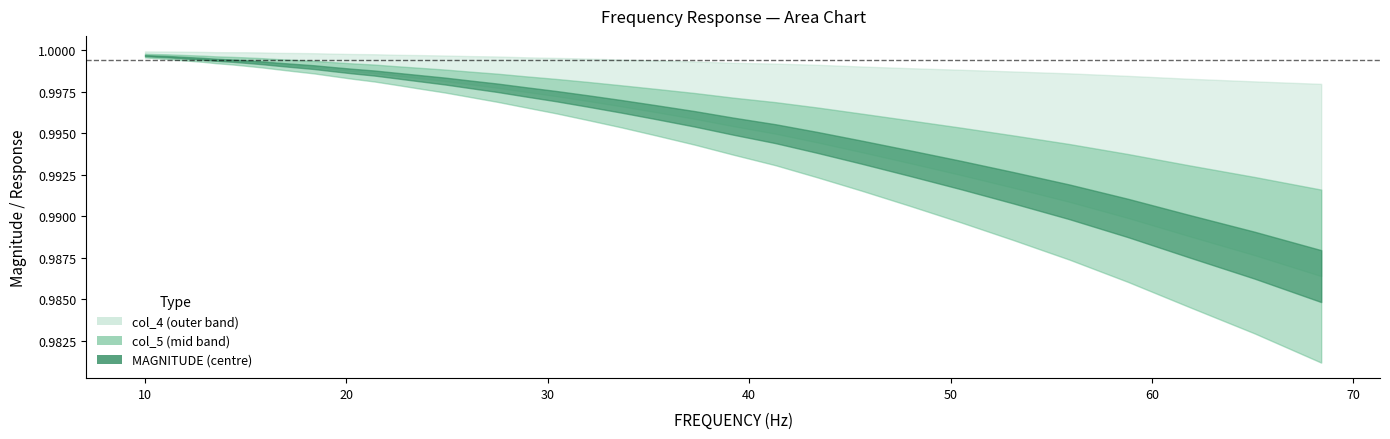

Is this an area chart (filled region under the line)?

No